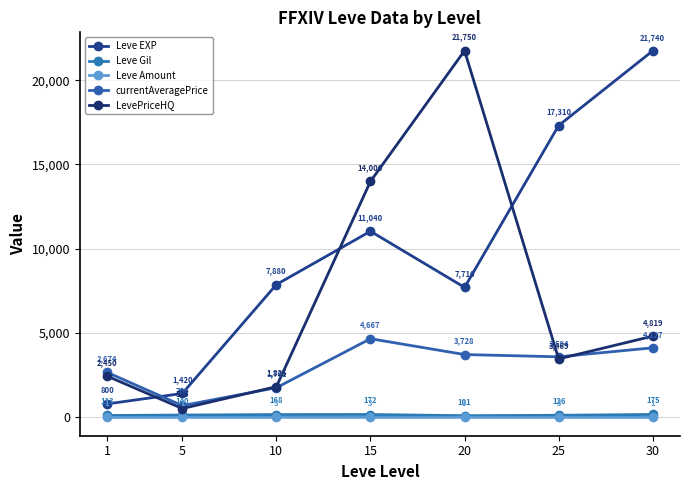

What is the average value of the Leve EXP series?

9700.0